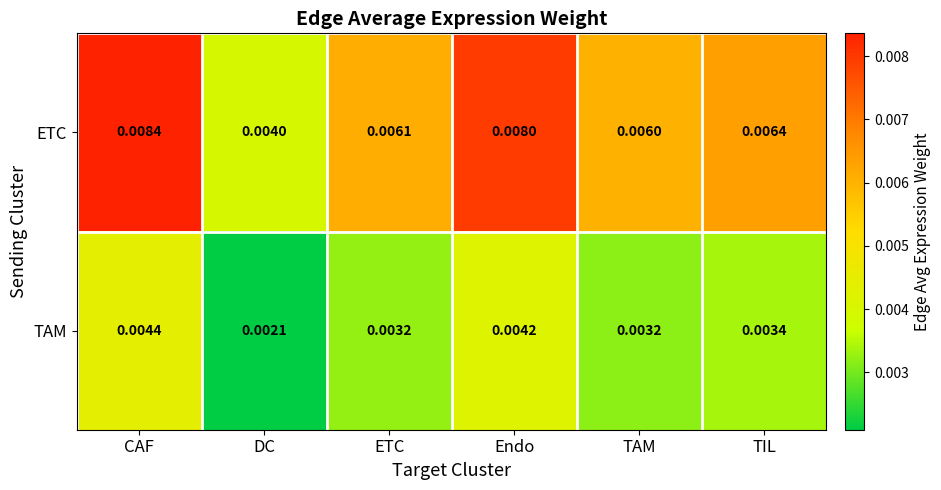

Rank the categories by ETC value from highest to lowest.

CAF, Endo, TIL, ETC, TAM, DC